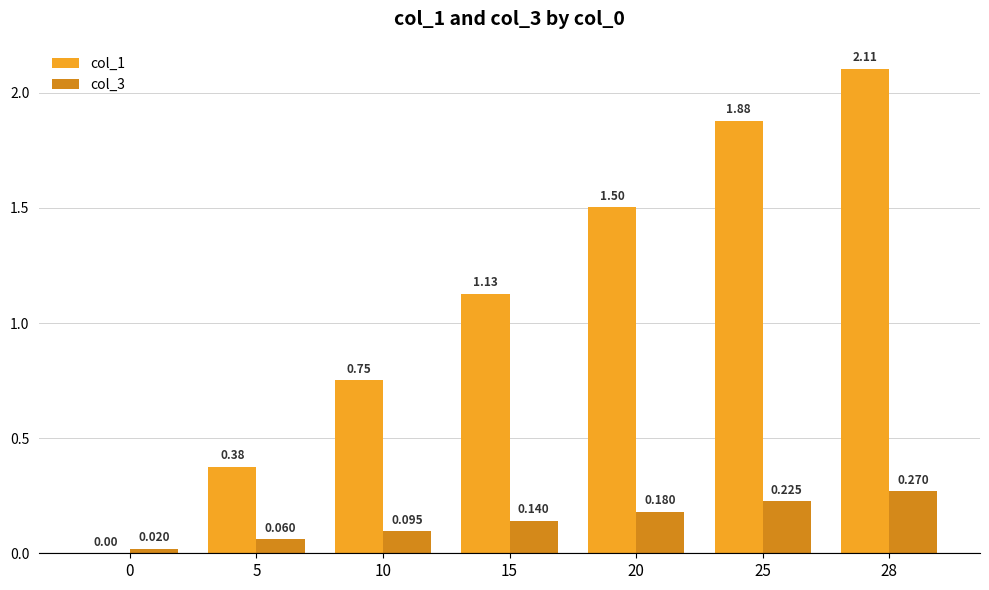

Is the value of col_3 at 15 greater than the value of col_1 at 20?

No